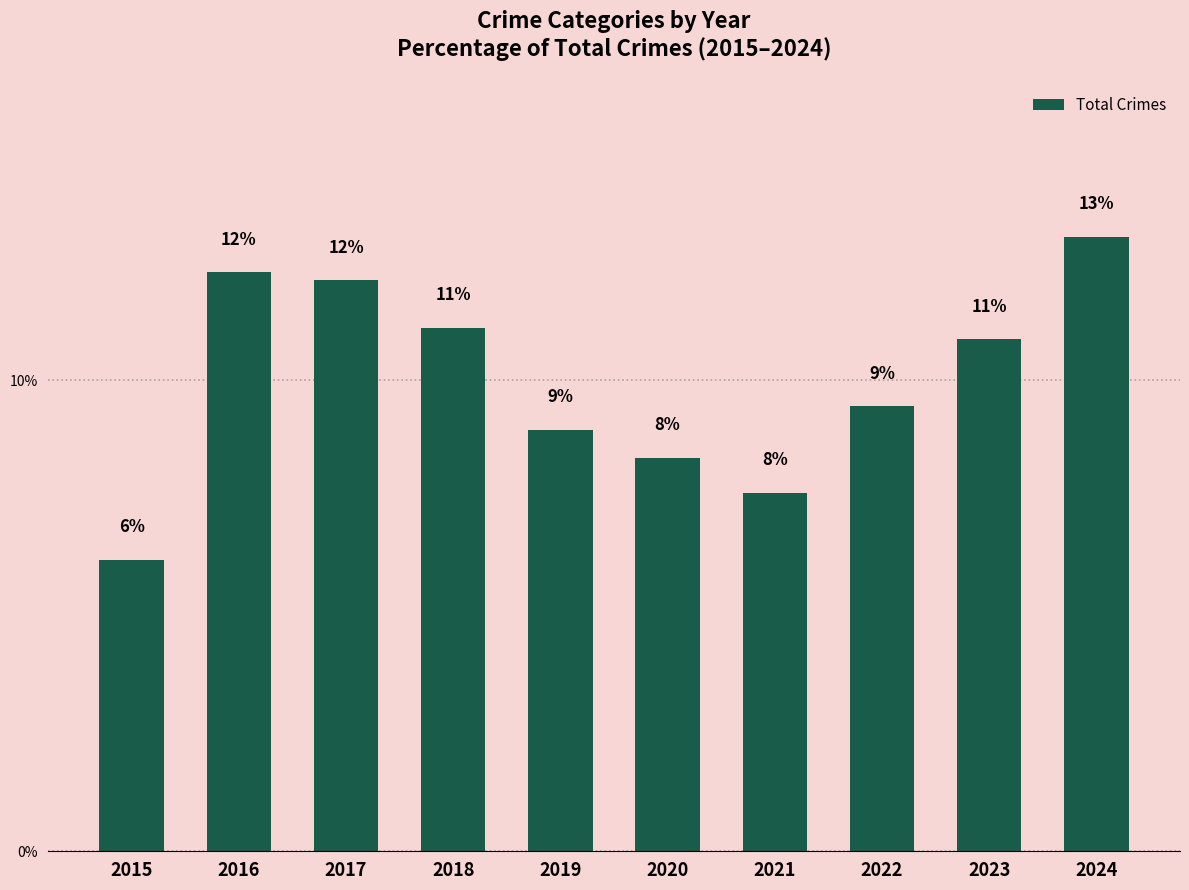

How many bars are there in total?

10